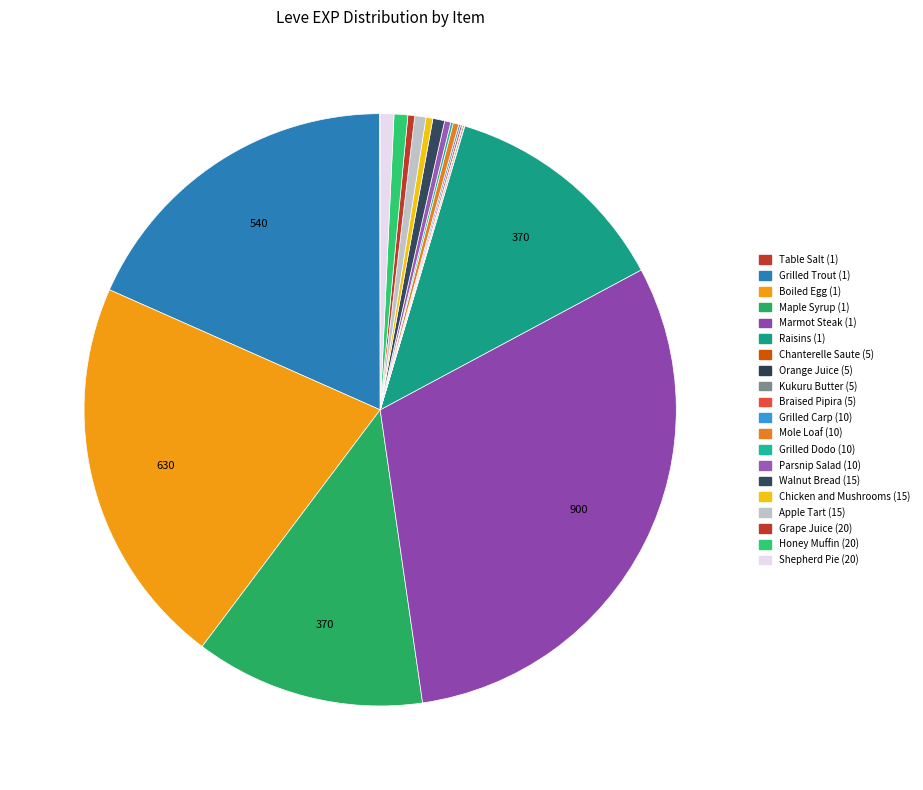

Count the number of slices in the pie.

20